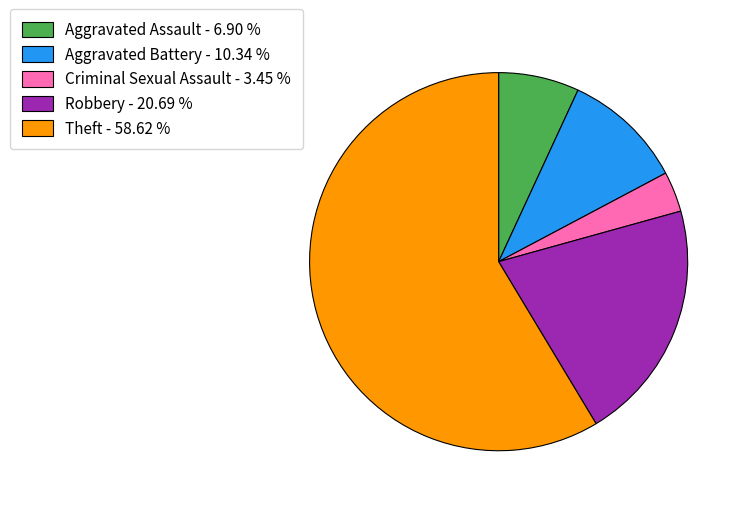

Is there a majority slice in this chart?

Yes